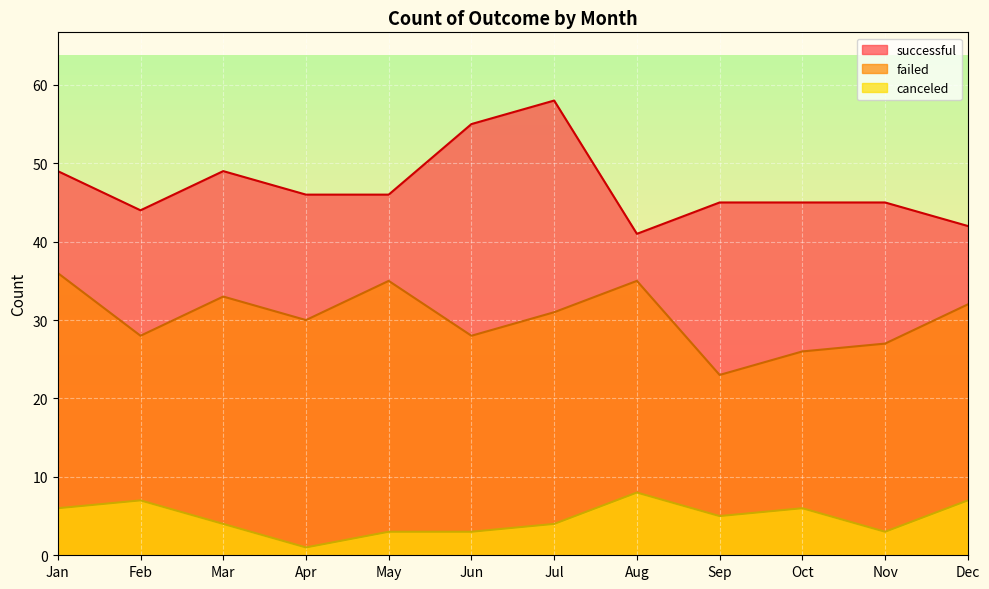

Reading right to left, what are all the values shown in this chart?

successful: 42	45	45	45	41	58	55	46	46	49	44	49
failed: 32	27	26	23	35	31	28	35	30	33	28	36
canceled: 7	3	6	5	8	4	3	3	1	4	7	6